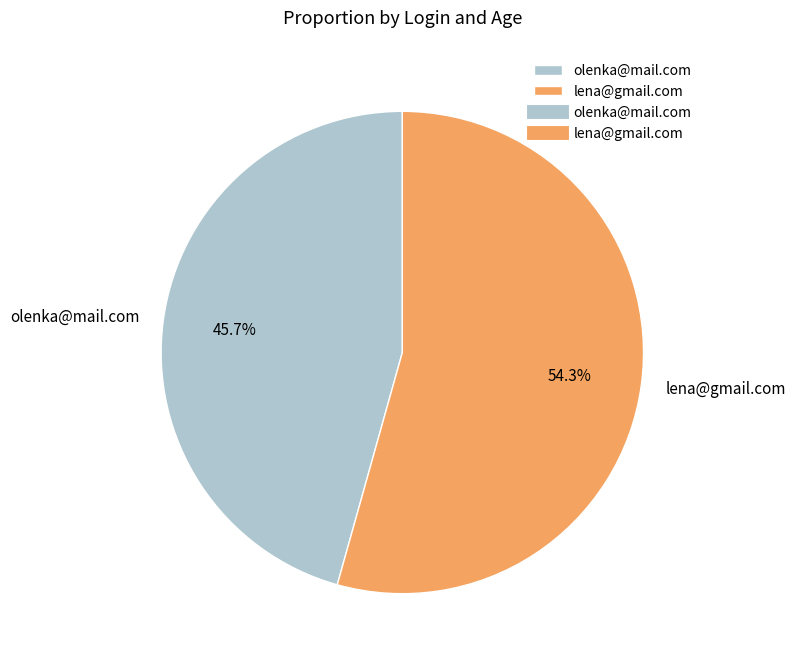

Is it true that olenka@mail.com is 46% of the pie?

True